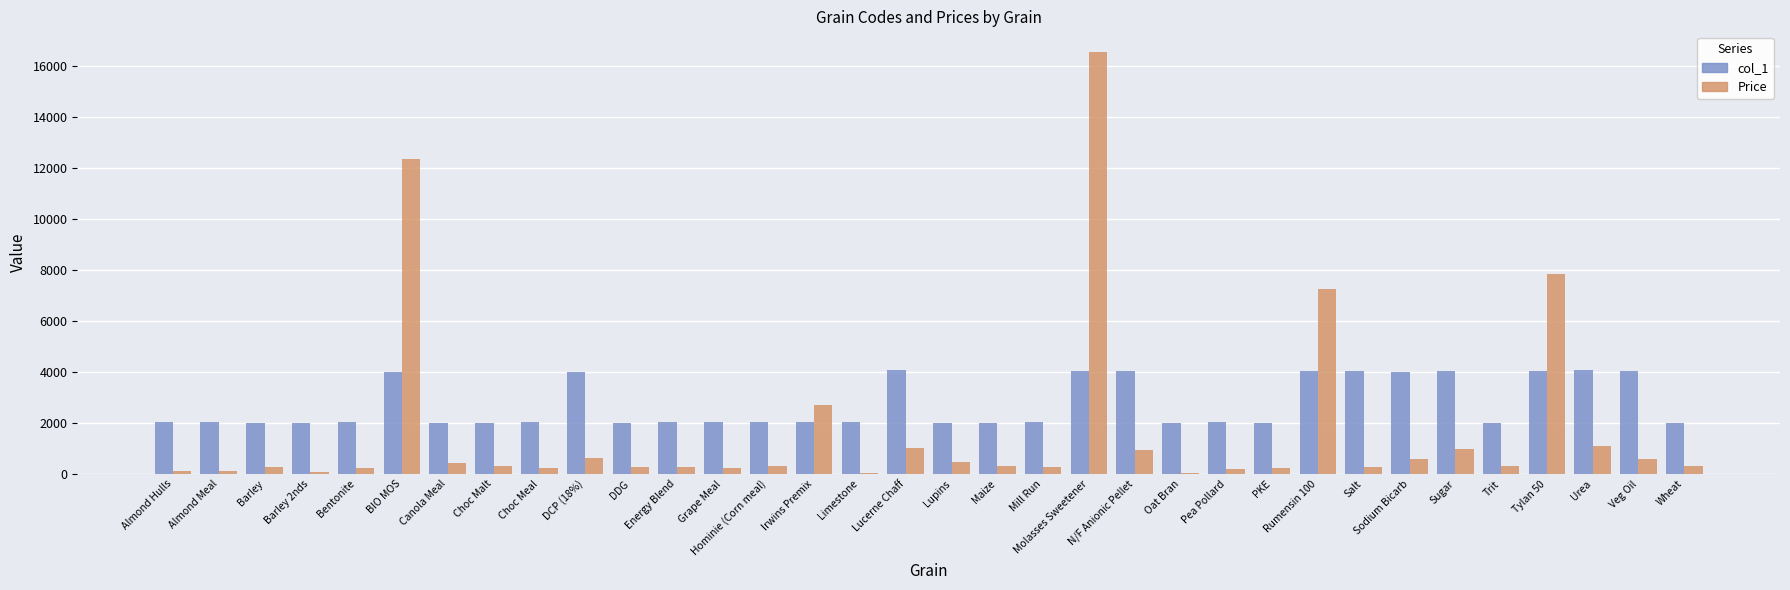

The col_1 series shows 2013 at PKE. True or false?

True